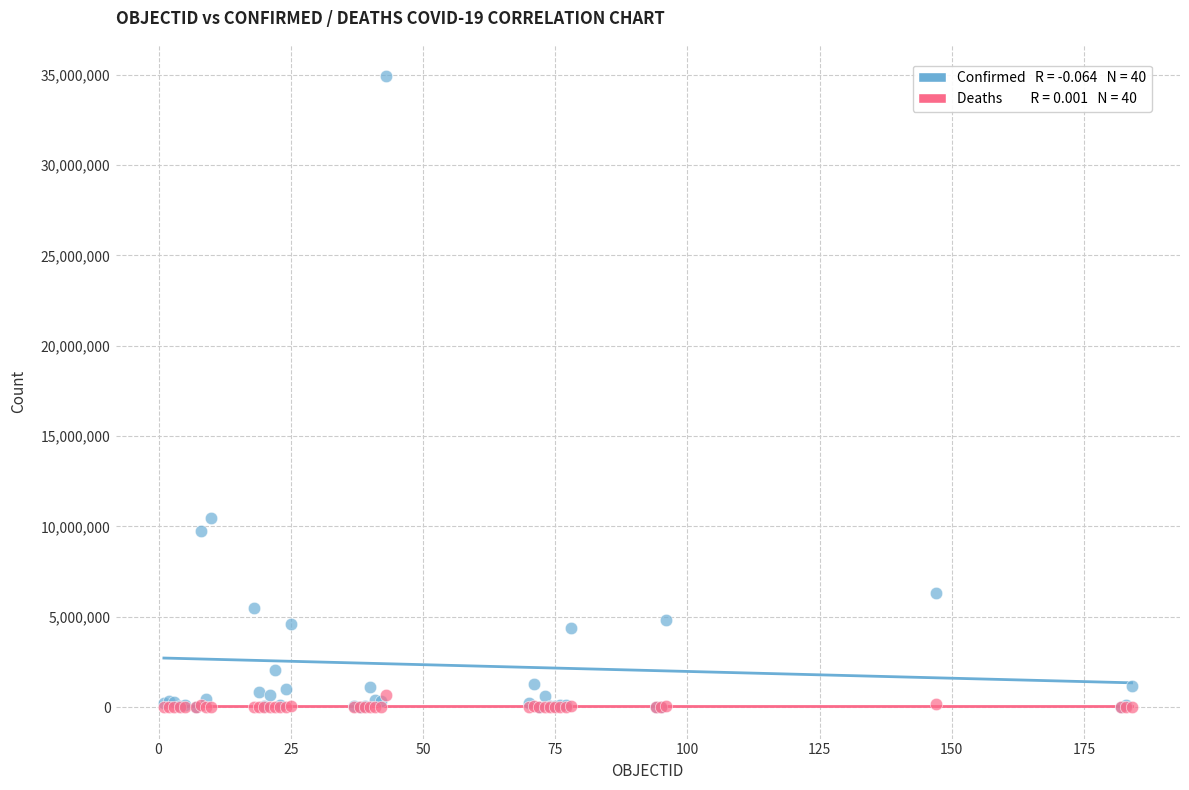

Across all series, what Y value is closest to 17454109?

10481577